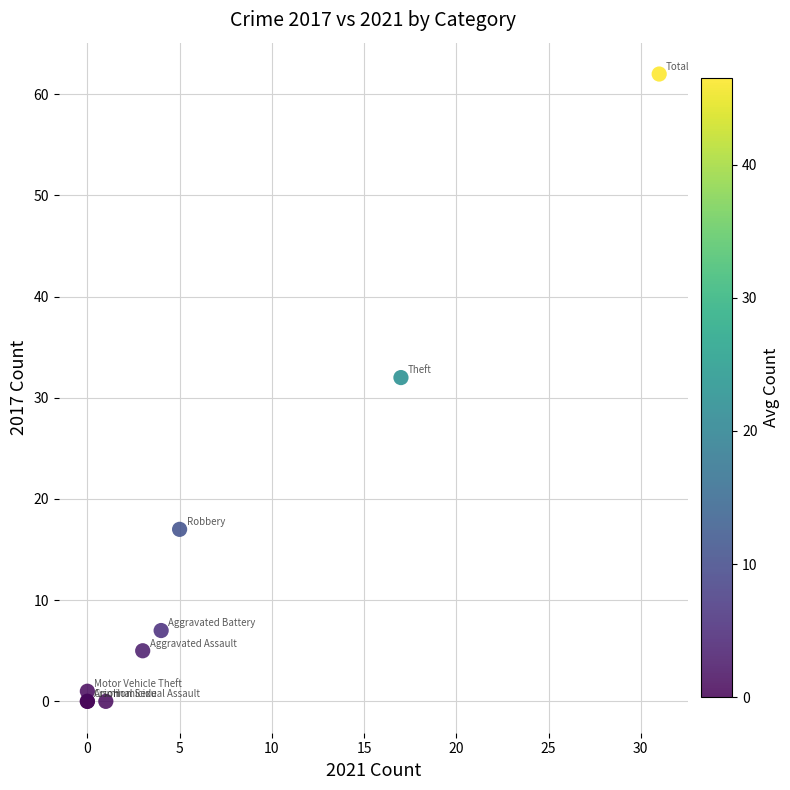

What Y value in the scatter plot is closest to 31?

32